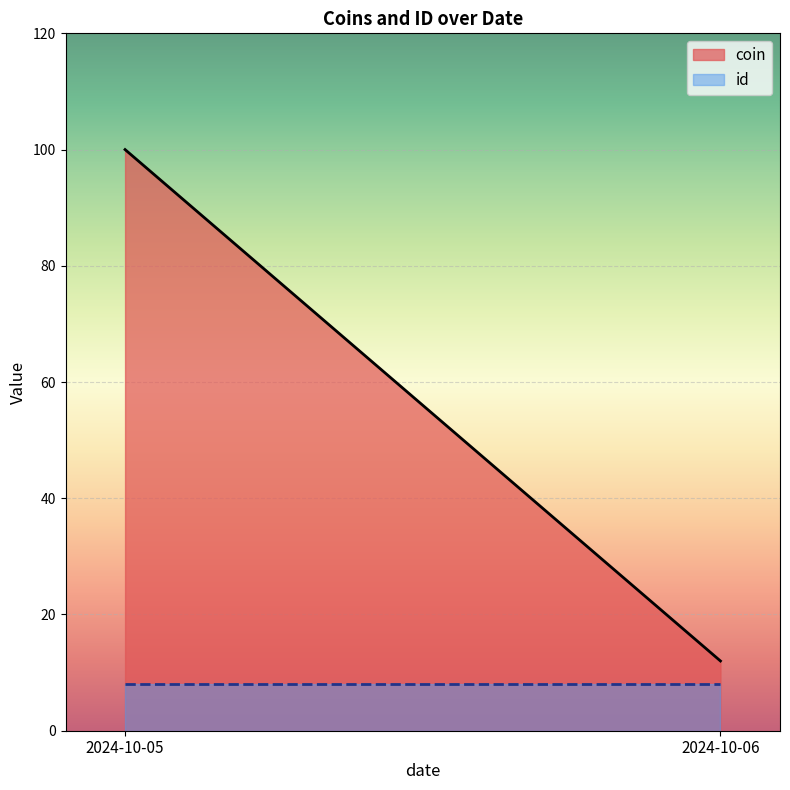

What is the average value of the coin series?

56